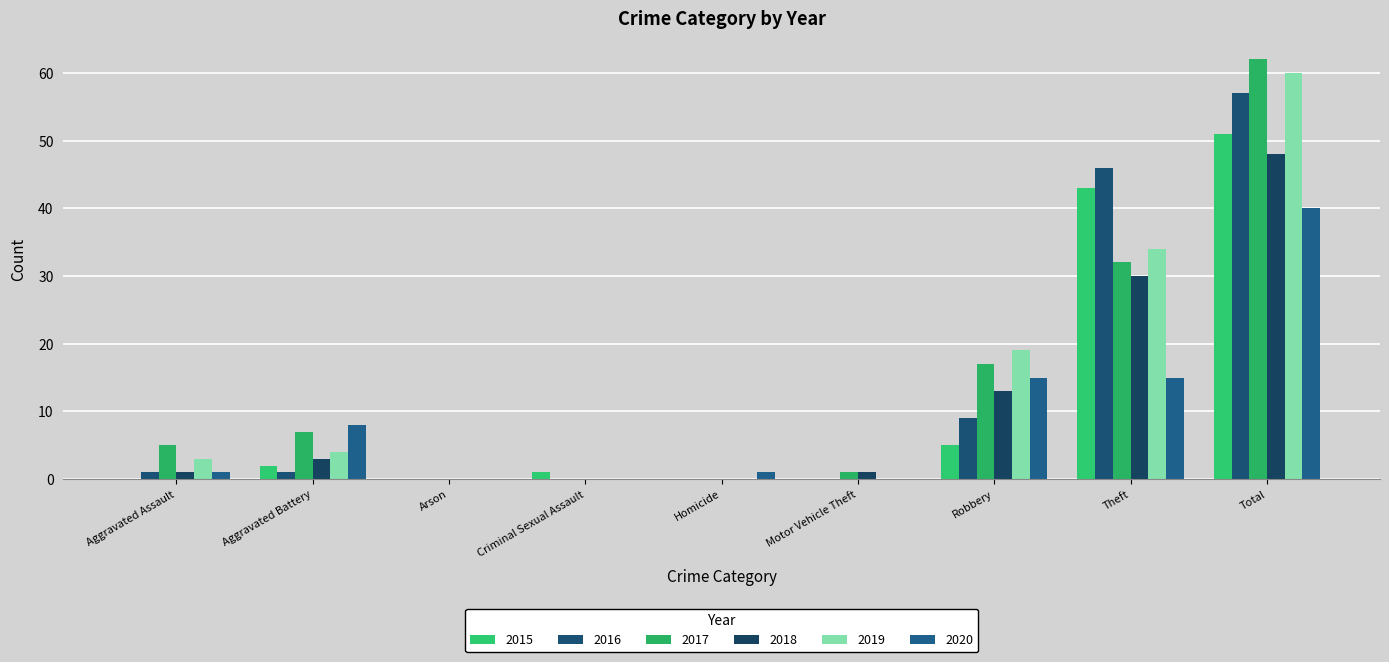

Are the bars horizontal?

No